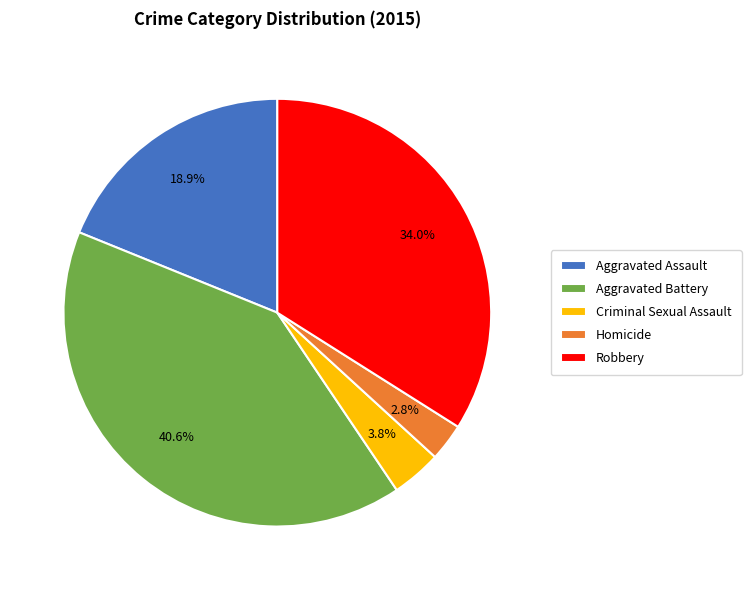

What percentage is the Homicide slice, to the nearest percent?

3%